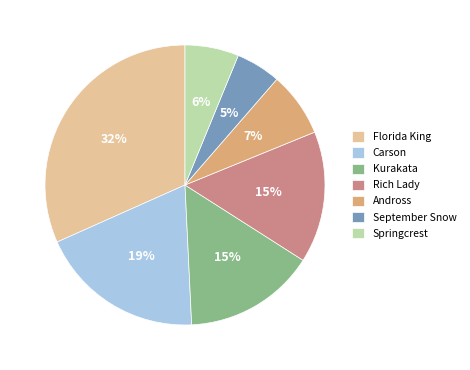

Do September Snow and Carson together represent more than half of the pie?

No